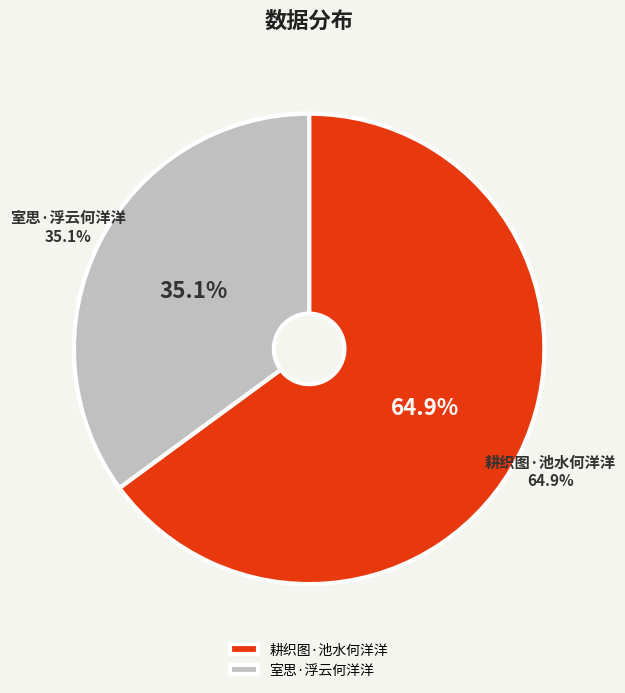

The 室思·浮云何洋洋 slice represents 35% of the pie. True or false?

True